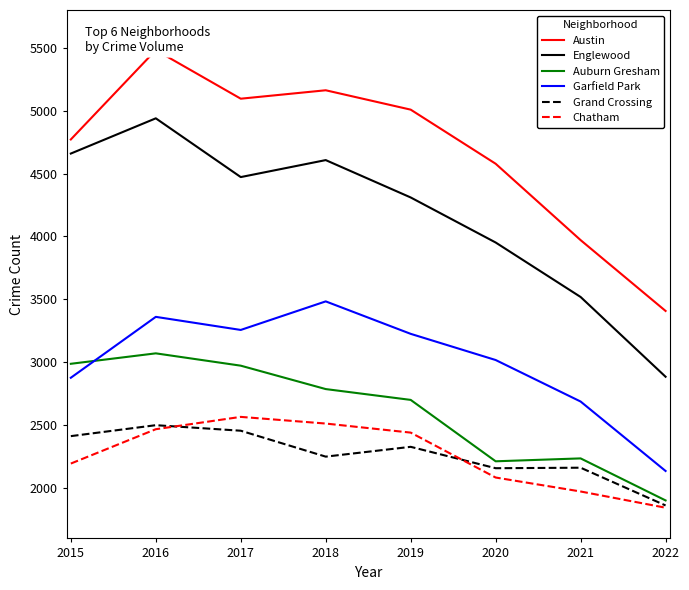

True or false: Grand Crossing has a value of 2162 at 2021.

True